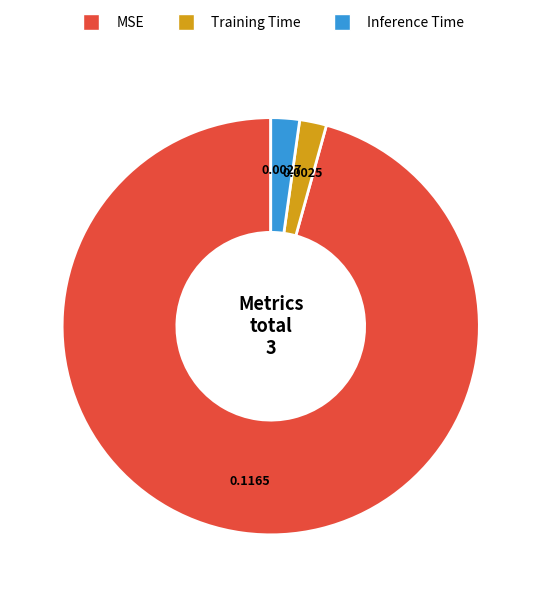

Between MSE and Inference Time, which is larger?

MSE